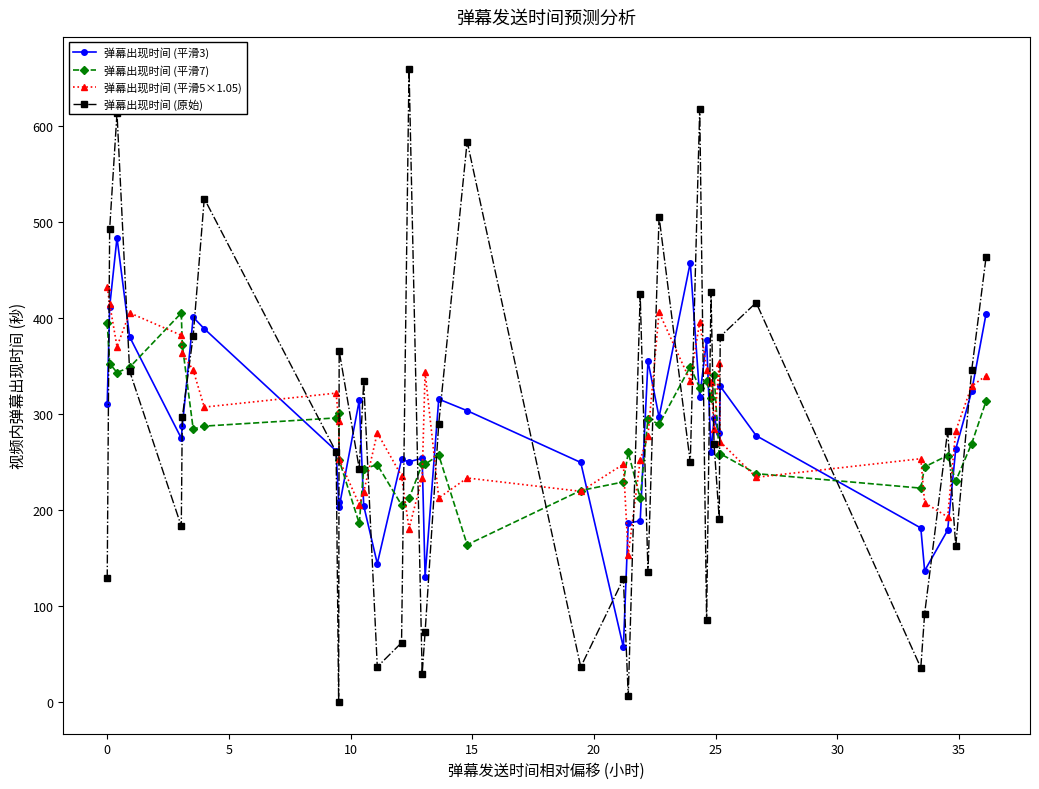

What is the maximum value for 弹幕出现时间 (平滑5×1.05)?

432.2